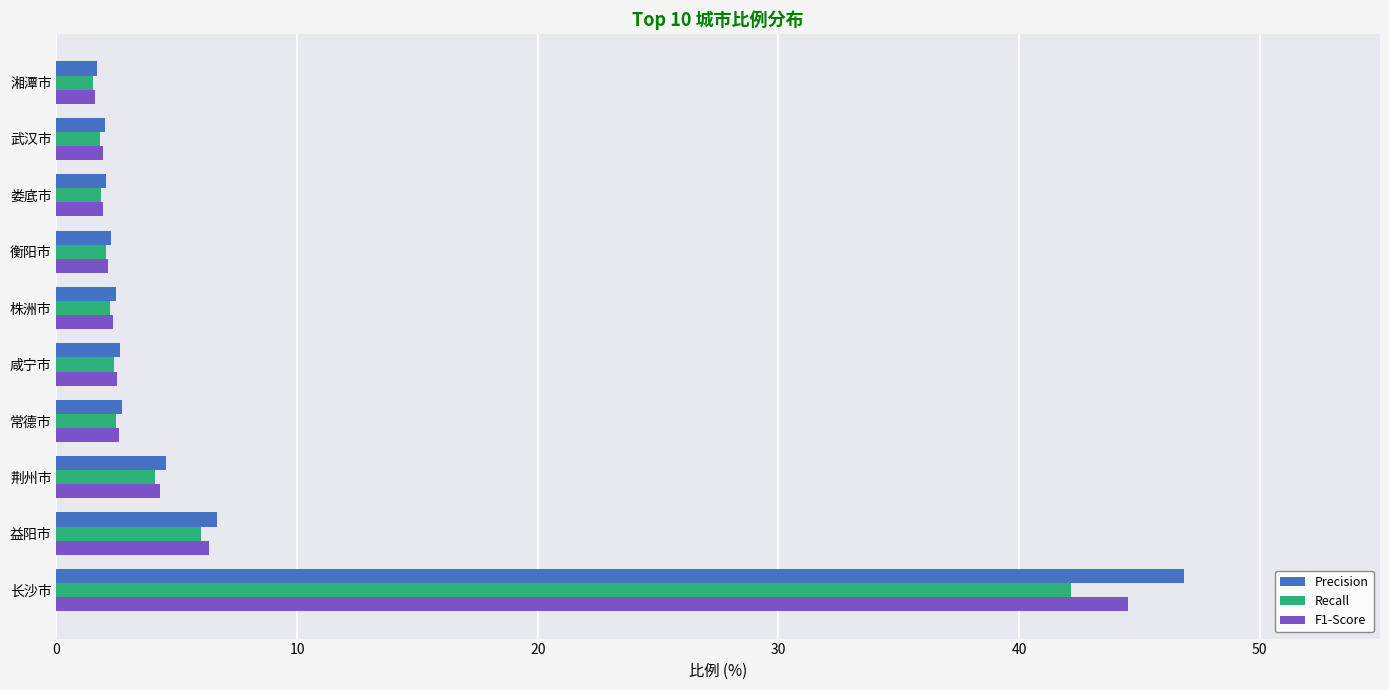

List the series in order of their peak value, highest first.

Precision, F1-Score, Recall